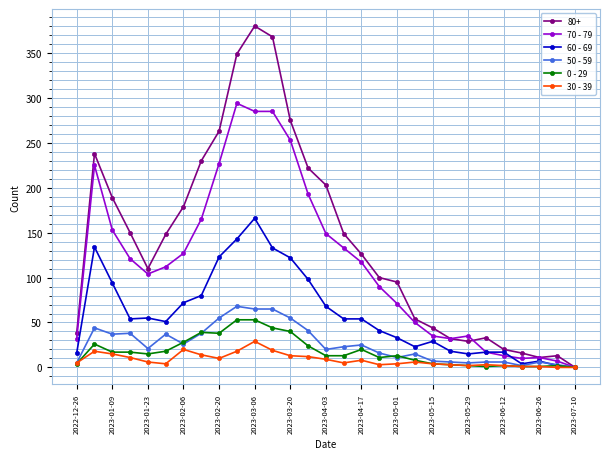

Which series has the largest total across all categories?

80+